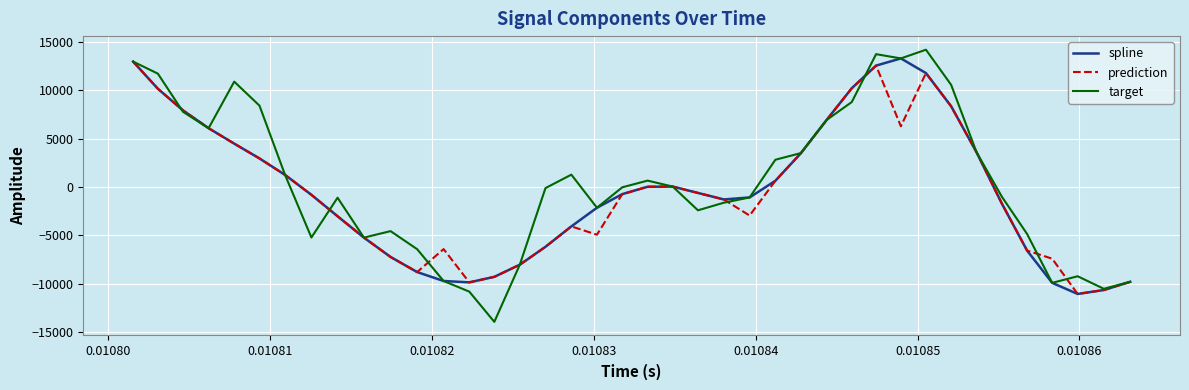

What is the sum of all prediction values?

-16900.2